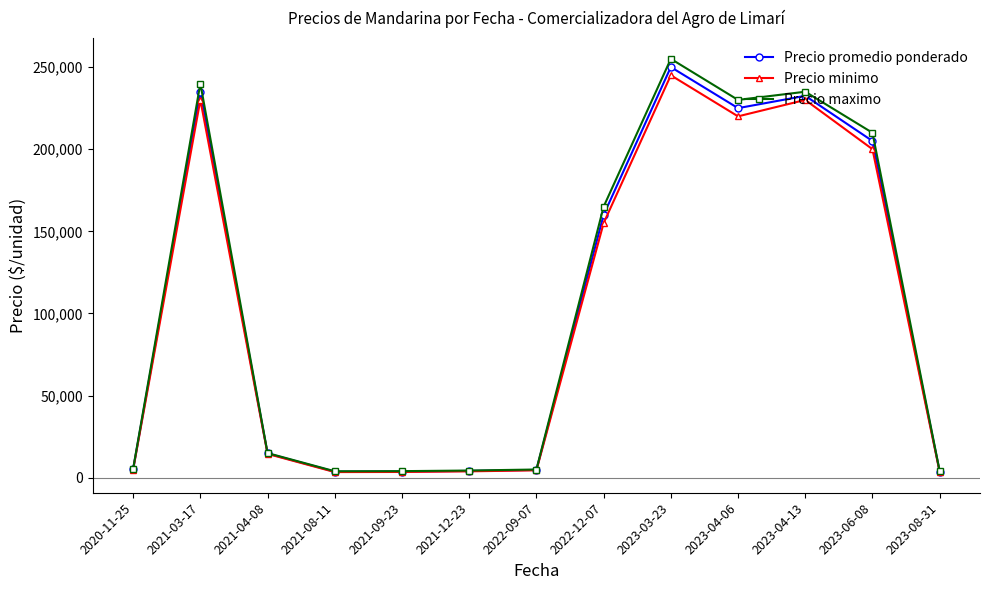

The value of Precio minimo at 2023-03-23 is 115334.2. True or false?

False